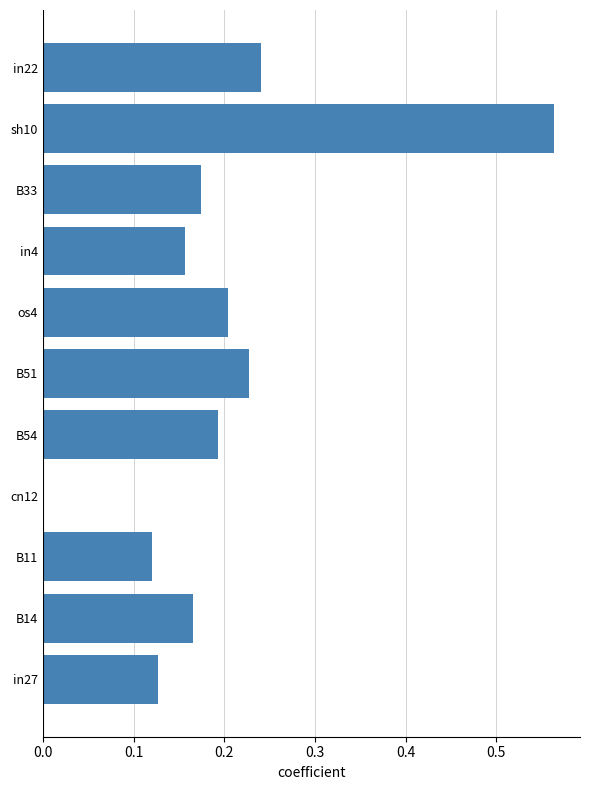

Is it true that the value at B54 is 0.3?

False